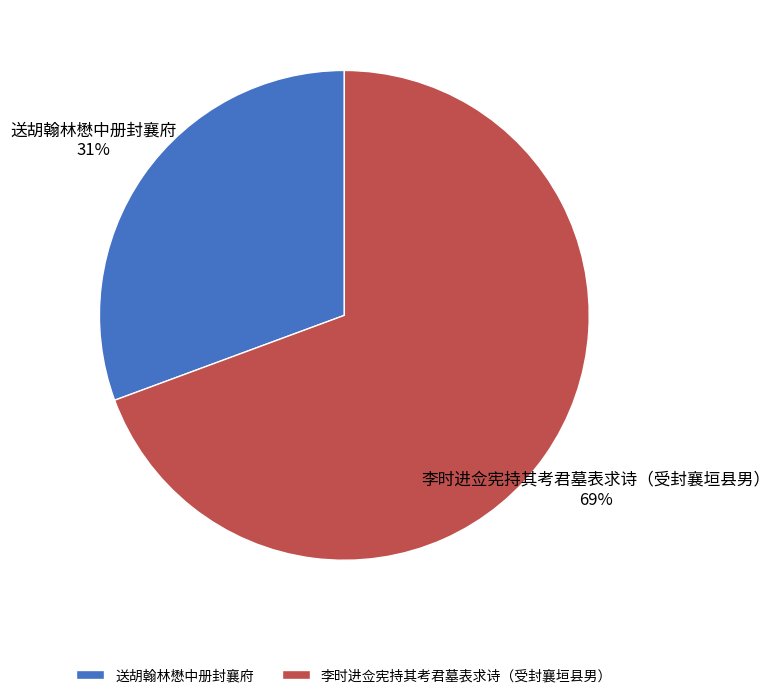

Which slice is the smallest?

送胡翰林懋中册封襄府